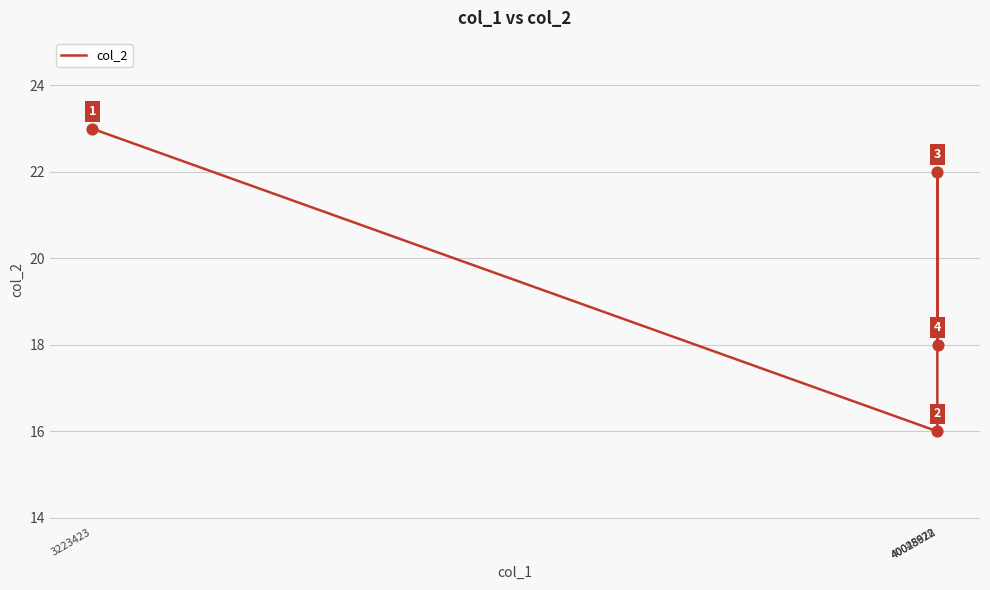

Which has a higher value, 40028922 or 40028922?

40028922